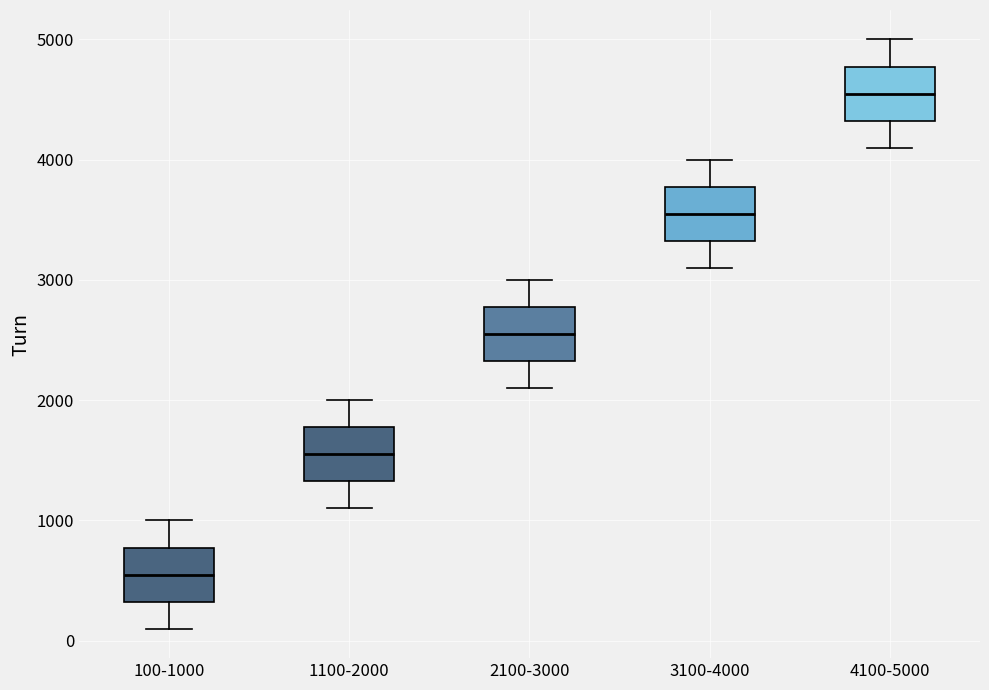

Which box has the highest median line?

4100-5000